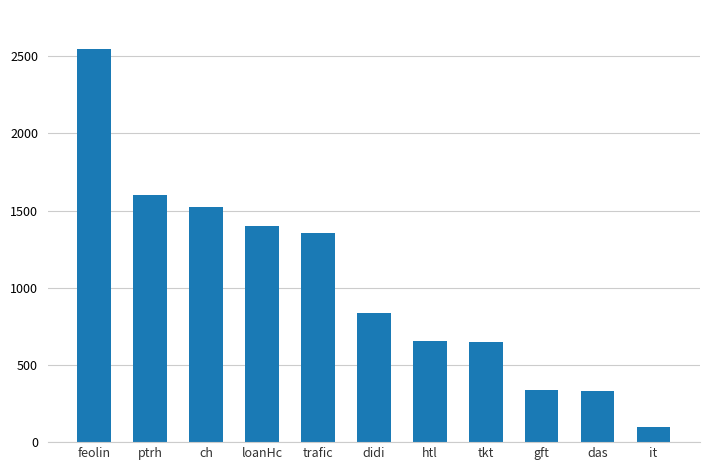

What is the ratio of the value at feolin to the value at it?

25.5